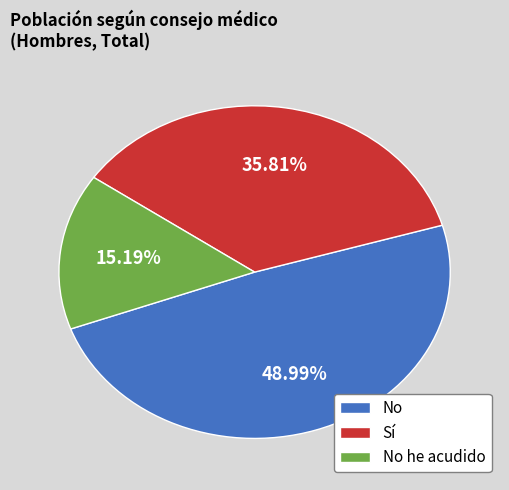

The No slice represents 36% of the pie. True or false?

False